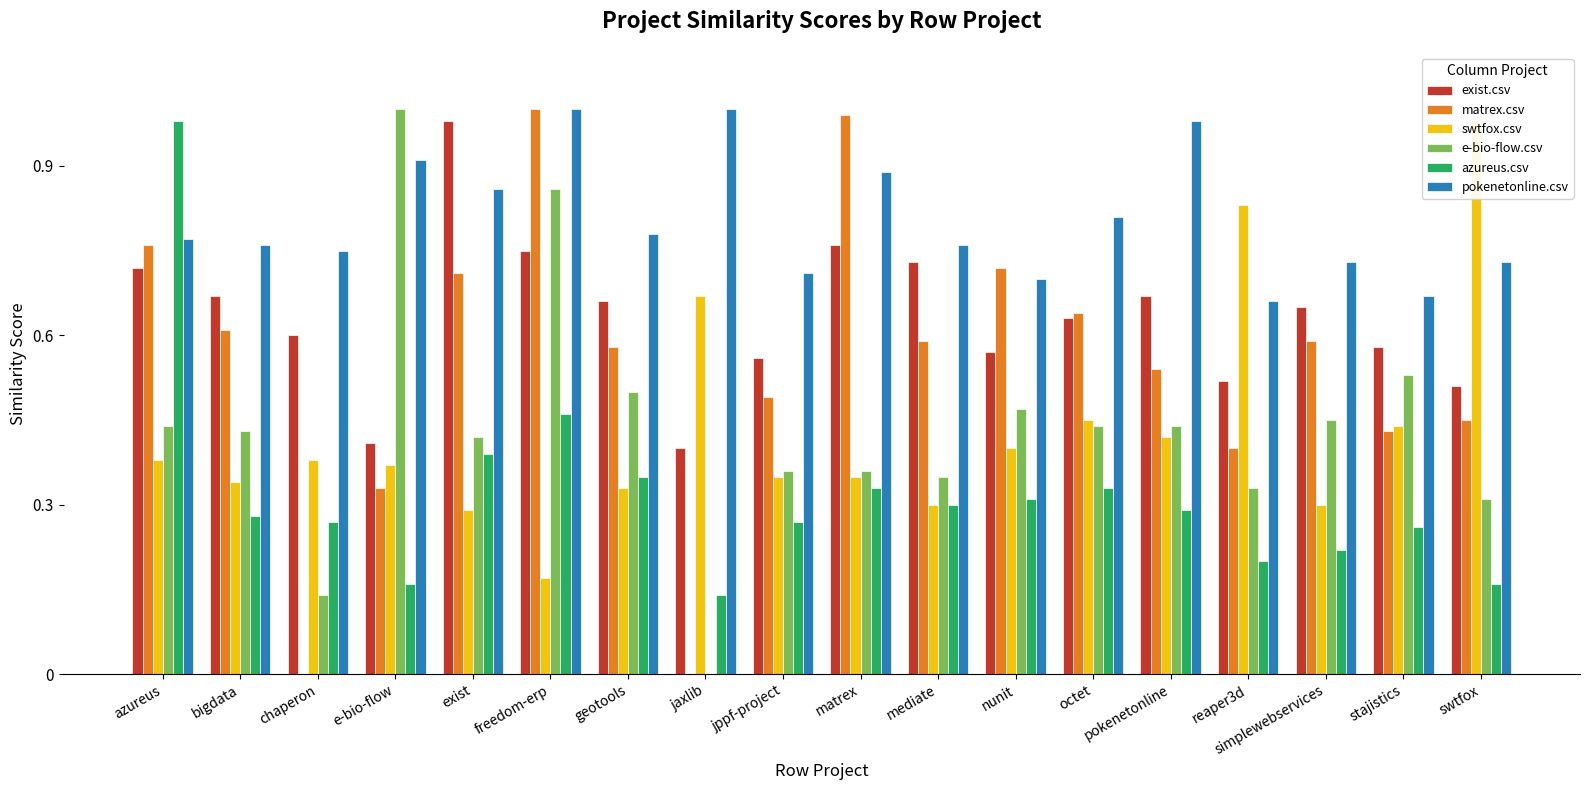

Reading left to right, extract all data points from this chart.

exist.csv: 0.7	0.7	0.6	0.4	1.0	0.8	0.7	0.4	0.6	0.8	0.7	0.6	0.6	0.7	0.5	0.7	0.6	0.5
matrex.csv: 0.8	0.6	0.0	0.3	0.7	1.0	0.6	0.0	0.5	1.0	0.6	0.7	0.6	0.5	0.4	0.6	0.4	0.5
swtfox.csv: 0.4	0.3	0.4	0.4	0.3	0.2	0.3	0.7	0.3	0.3	0.3	0.4	0.5	0.4	0.8	0.3	0.4	1.0
e-bio-flow.csv: 0.4	0.4	0.1	1.0	0.4	0.9	0.5	0.0	0.4	0.4	0.3	0.5	0.4	0.4	0.3	0.5	0.5	0.3
azureus.csv: 1.0	0.3	0.3	0.2	0.4	0.5	0.3	0.1	0.3	0.3	0.3	0.3	0.3	0.3	0.2	0.2	0.3	0.2
pokenetonline.csv: 0.8	0.8	0.8	0.9	0.9	1.0	0.8	1.0	0.7	0.9	0.8	0.7	0.8	1.0	0.7	0.7	0.7	0.7